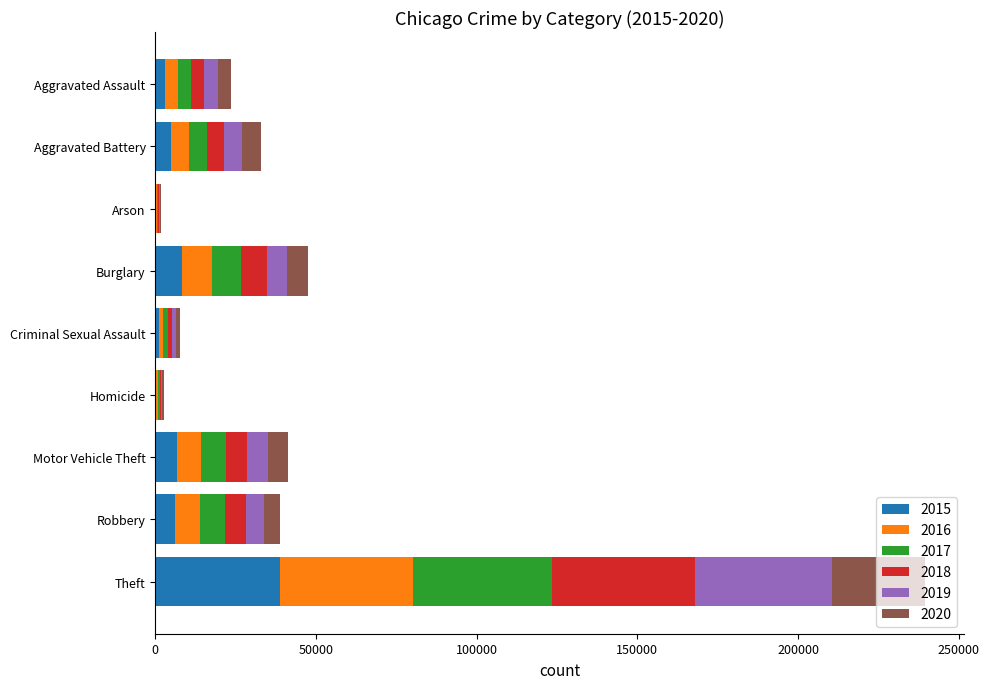

What is the total value across all series at Robbery?

38916